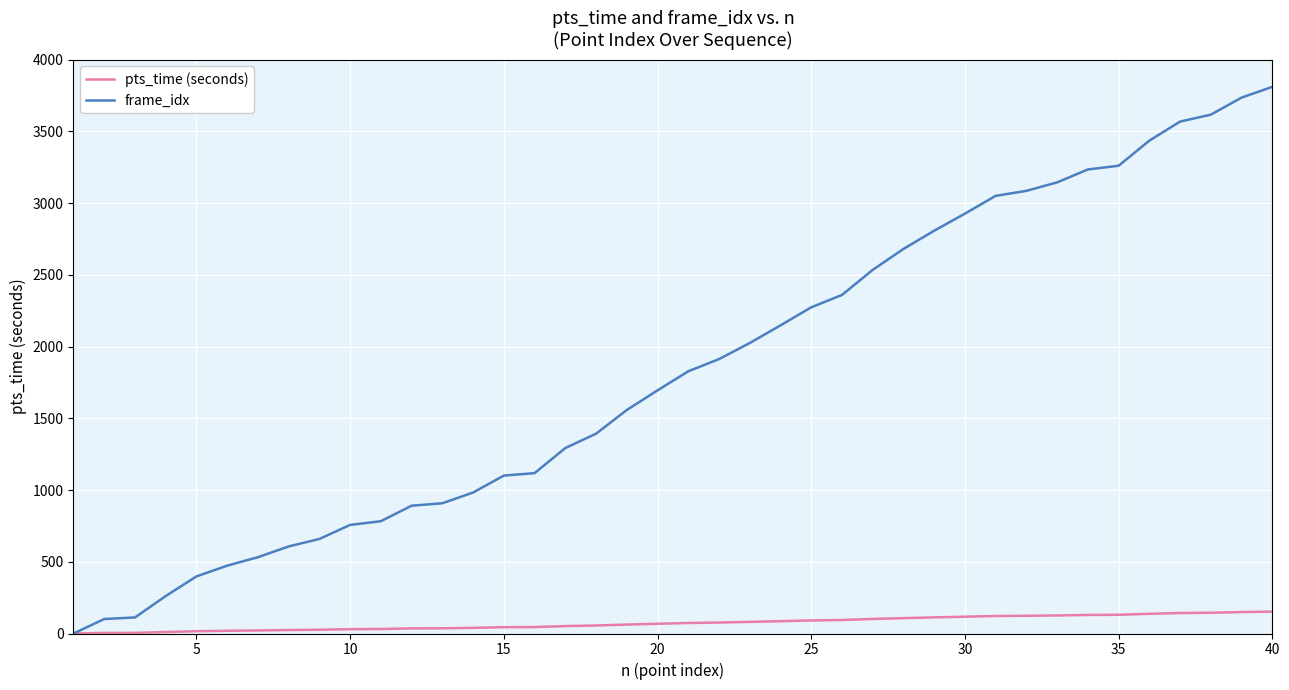

Which series has the widest spread of values?

frame_idx